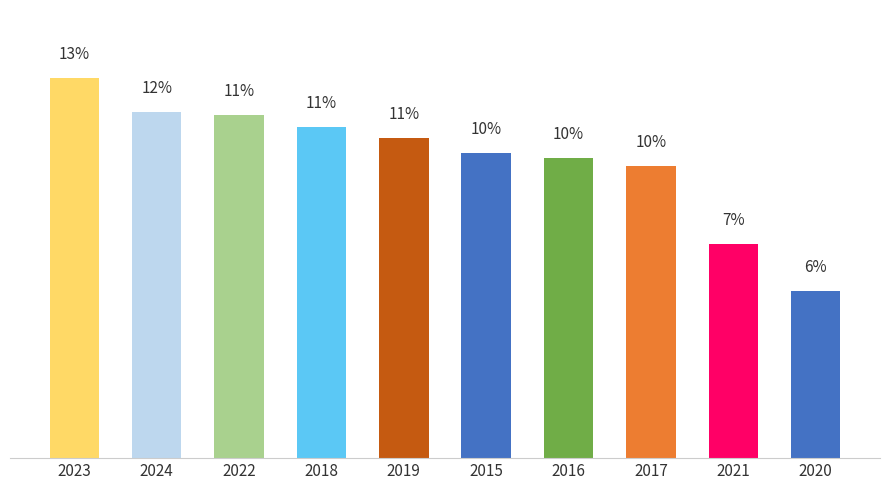

List the labels in order of value, smallest first.

2020, 2021, 2017, 2016, 2015, 2019, 2018, 2022, 2024, 2023